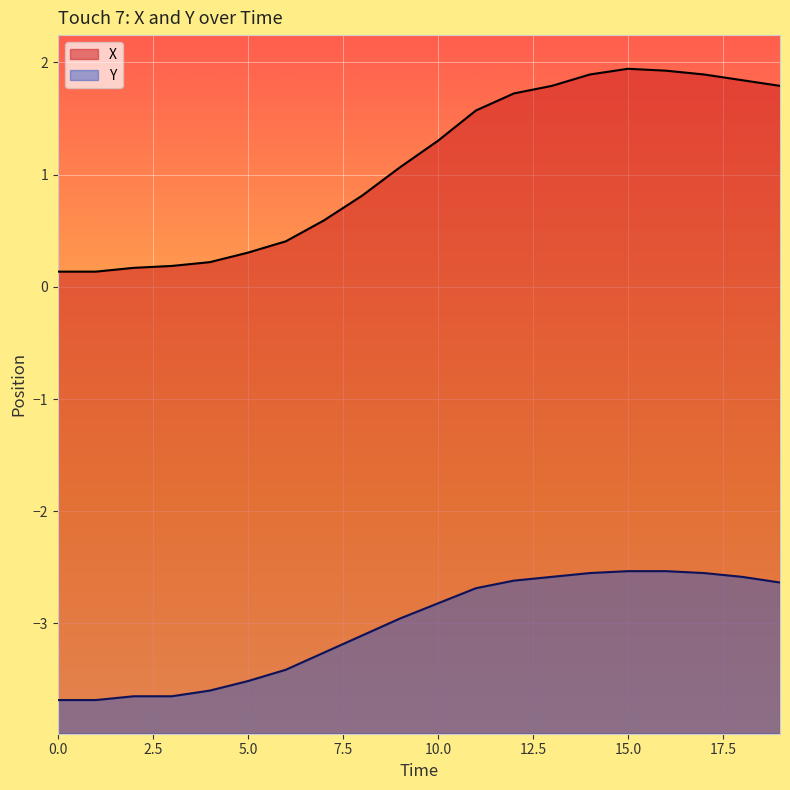

In X, how many points are higher than both neighbors (excluding endpoints)?

1